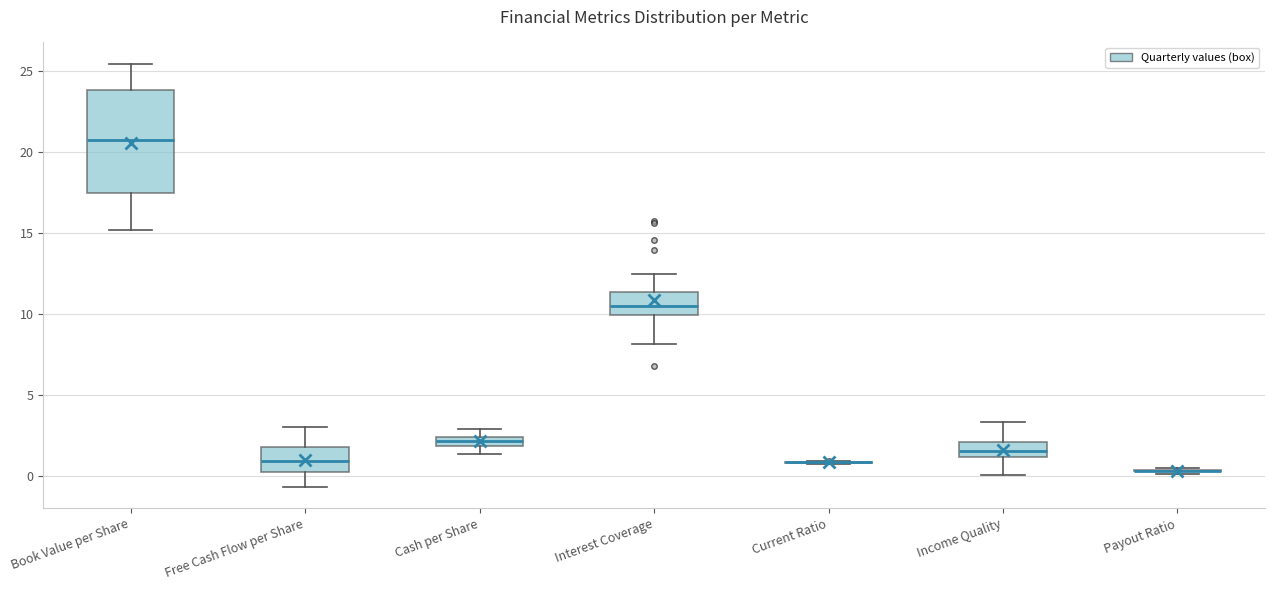

Comparing the boxes themselves (not the whiskers), which one is the tallest?

Book Value per Share